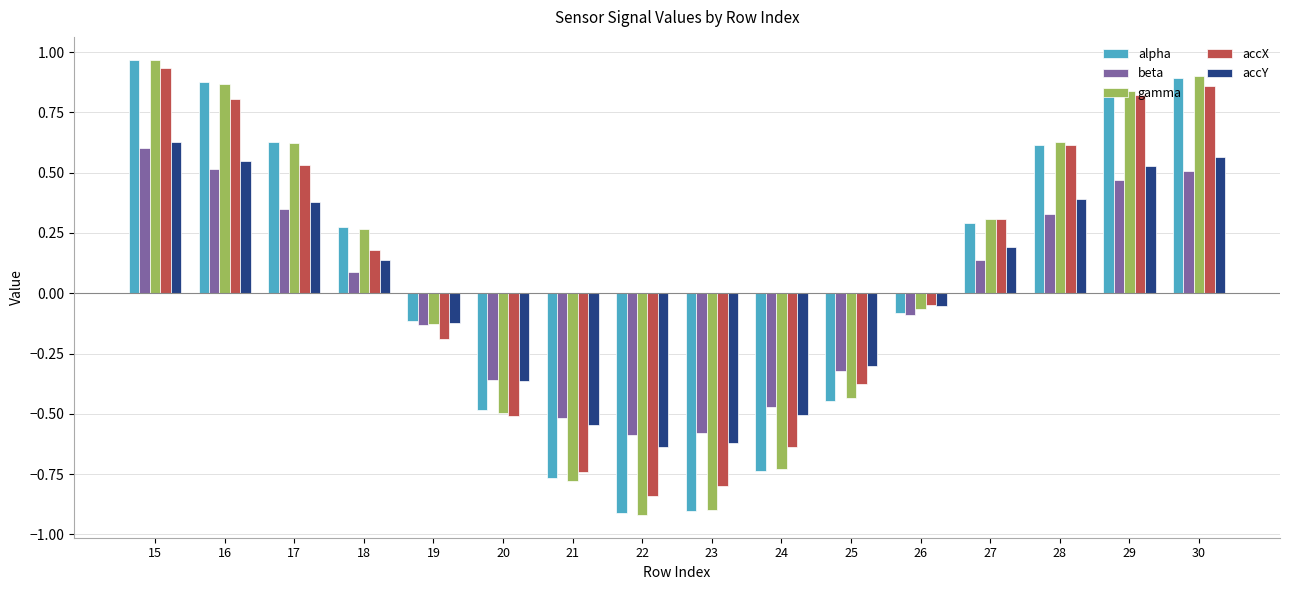

Where does the beta series first go above 0?

15